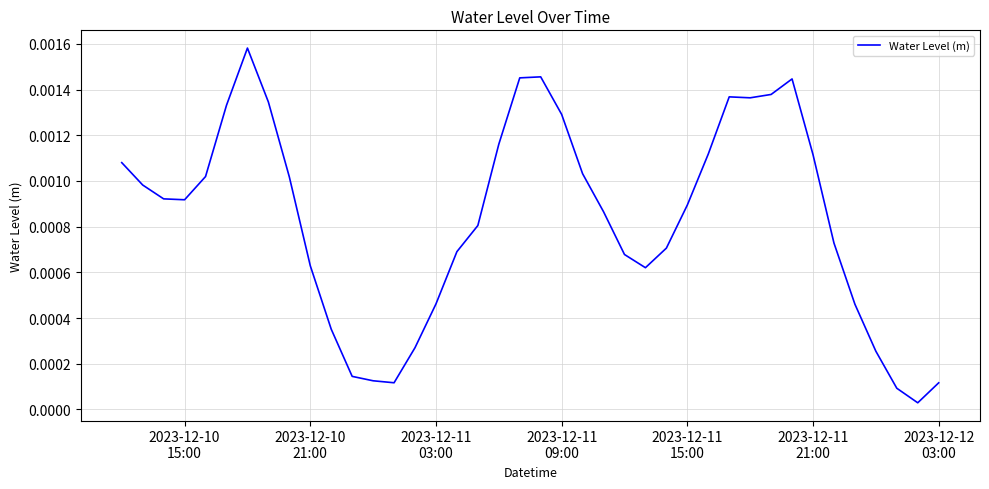

How many points are higher than both their immediate neighbors (excluding endpoints)?

4